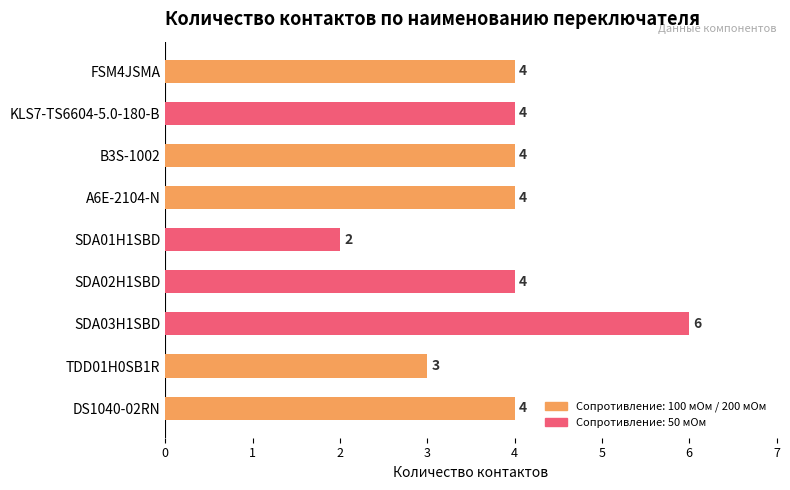

How many values are between 4 and 5?

6